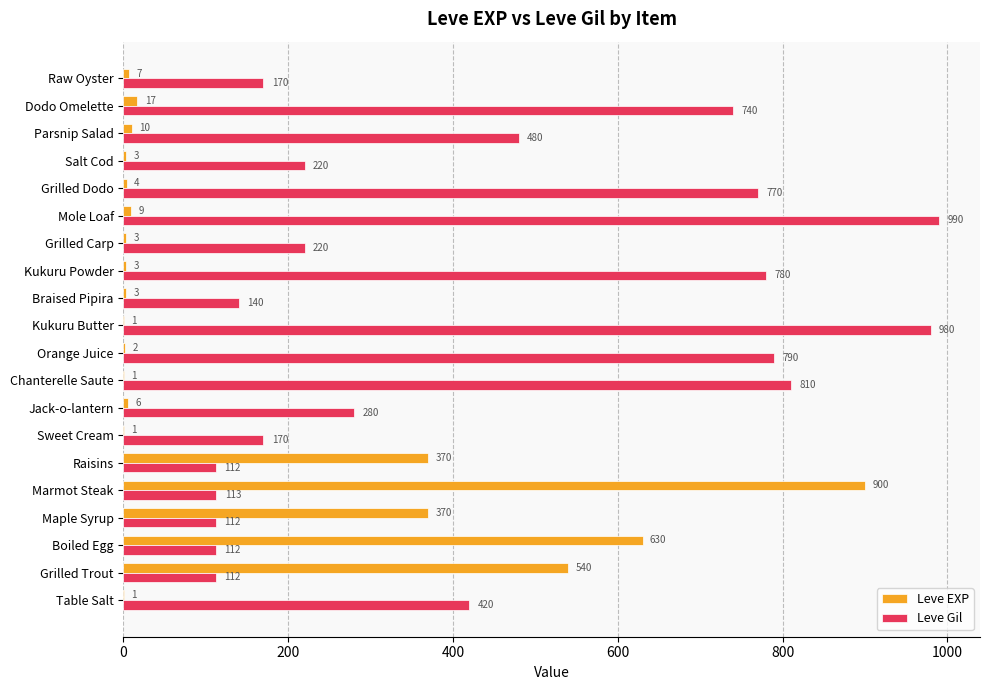

Between Jack-o-lantern and Grilled Carp, which series saw the biggest shift?

Leve Gil